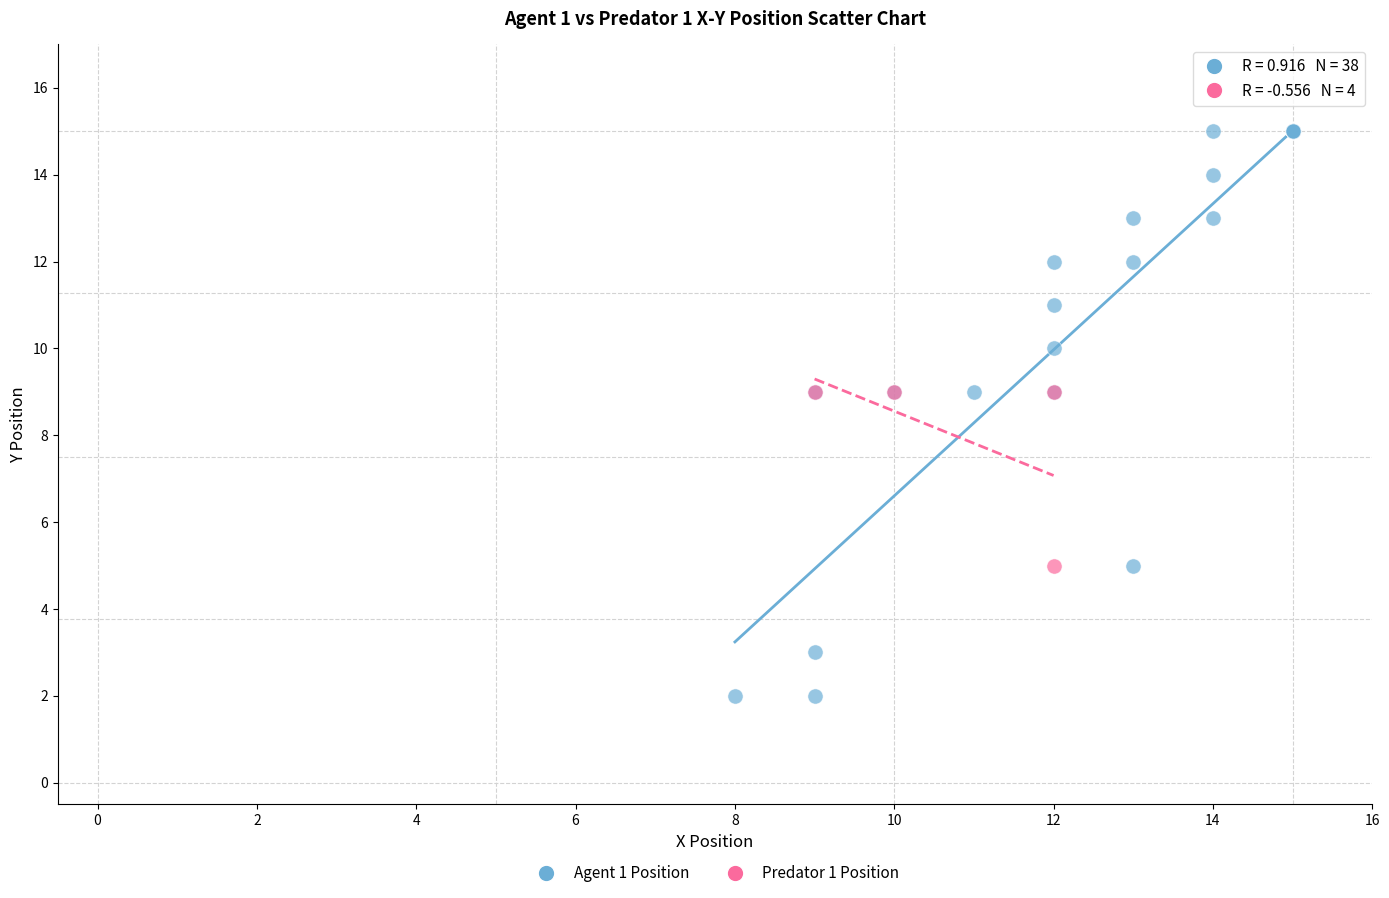

Which series contains the highest Y value?

Agent 1 Position